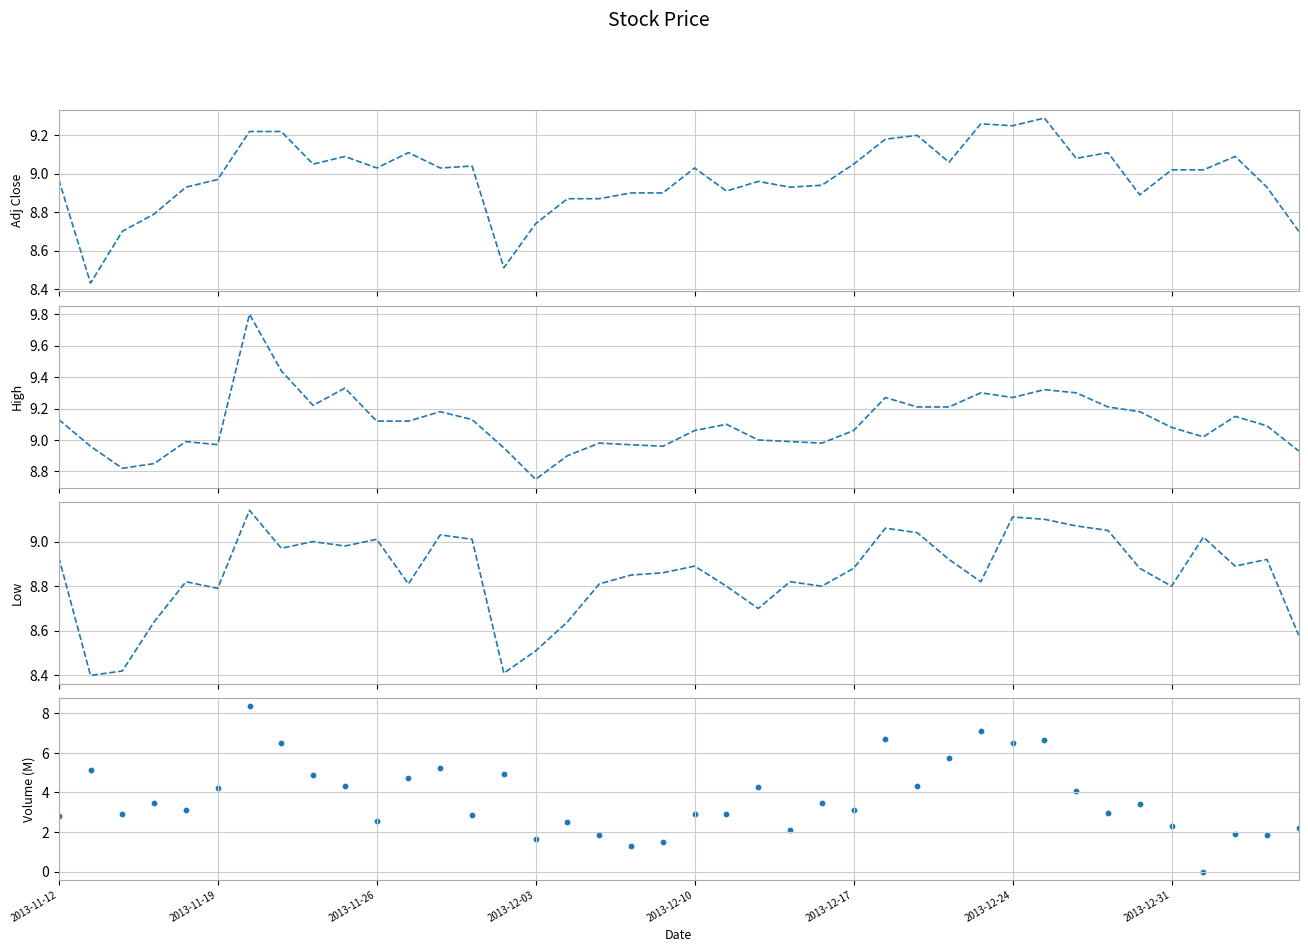

Is the value of Low at 2013-12-31 greater than the value of Adj Close at 2013-12-10?

Yes